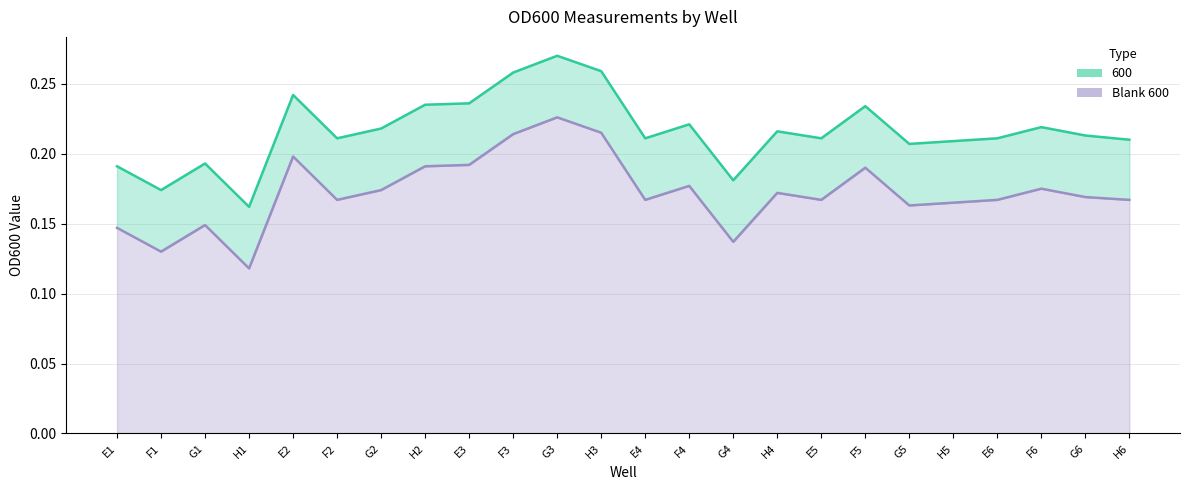

True or false: 600 has a value of 0.2 at G5.

True